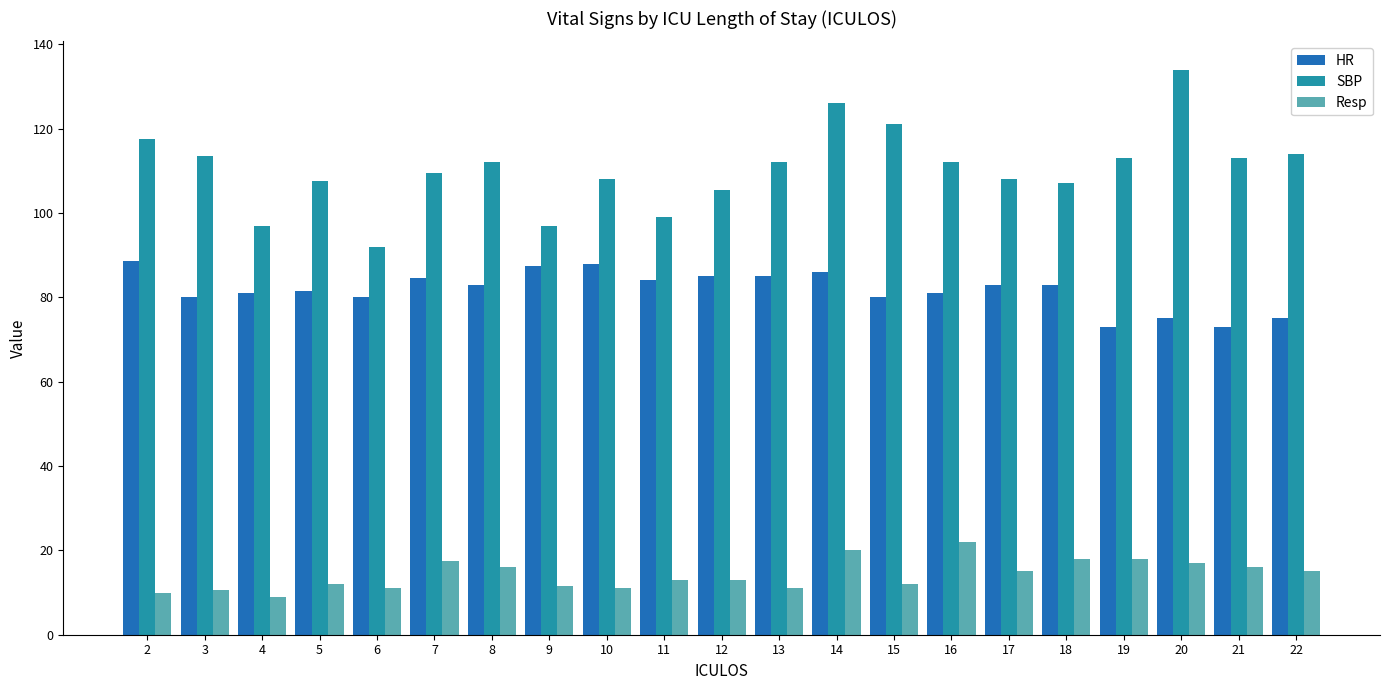

Is the value of Resp at 10 greater than the value of SBP at 21?

No